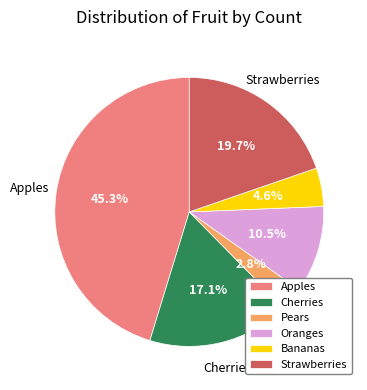

Which category has the biggest portion of the pie?

Apples